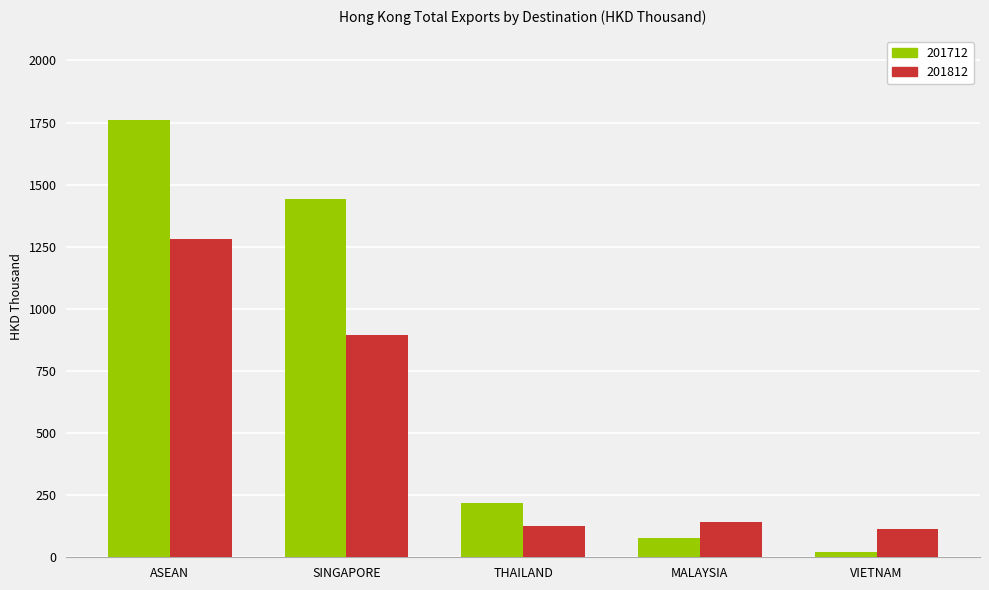

List the series in order of their peak value, highest first.

201712, 201812